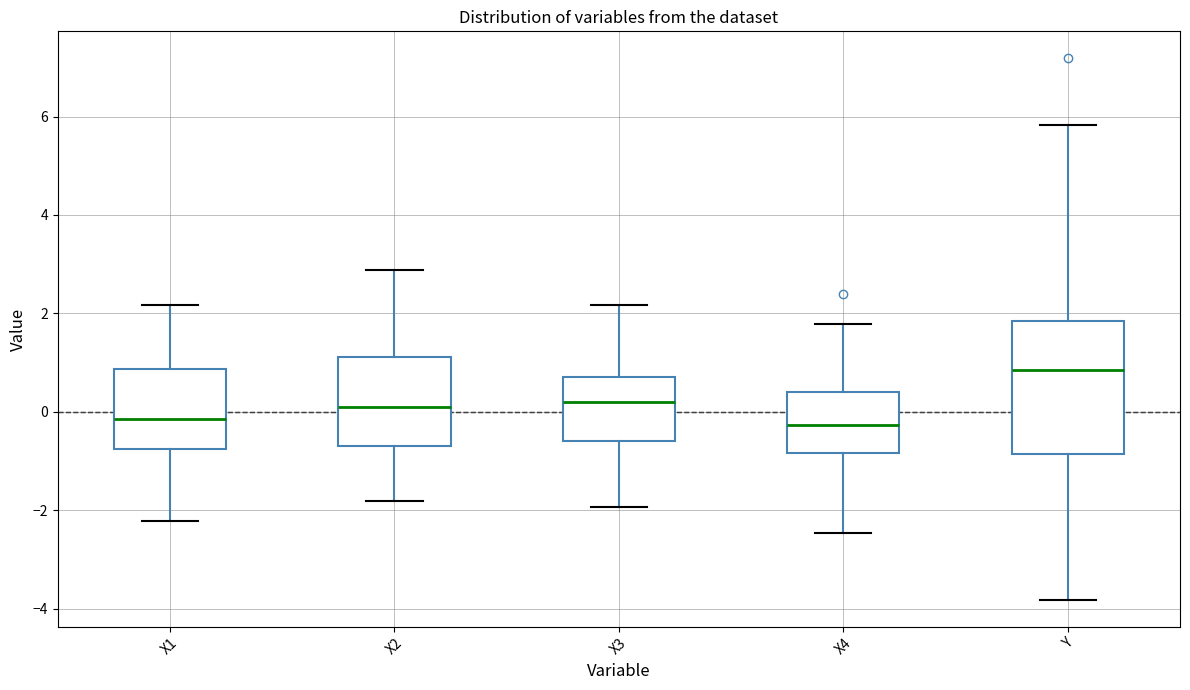

Comparing the boxes themselves (not the whiskers), which one is the tallest?

Y